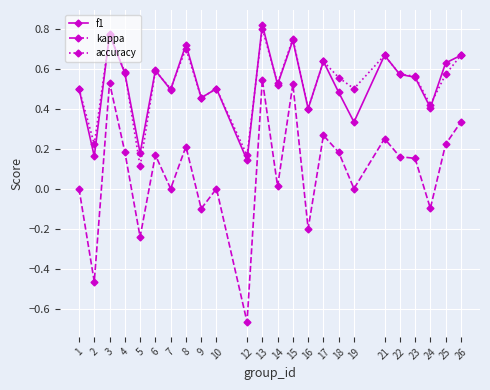

Is this an area chart (filled region under the line)?

No